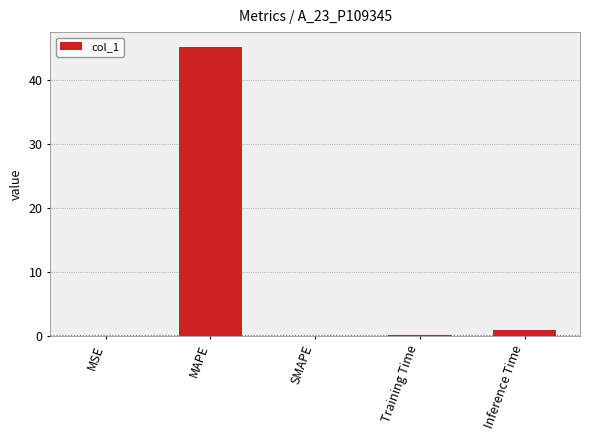

Is it true that the value at SMAPE is -15.3?

False